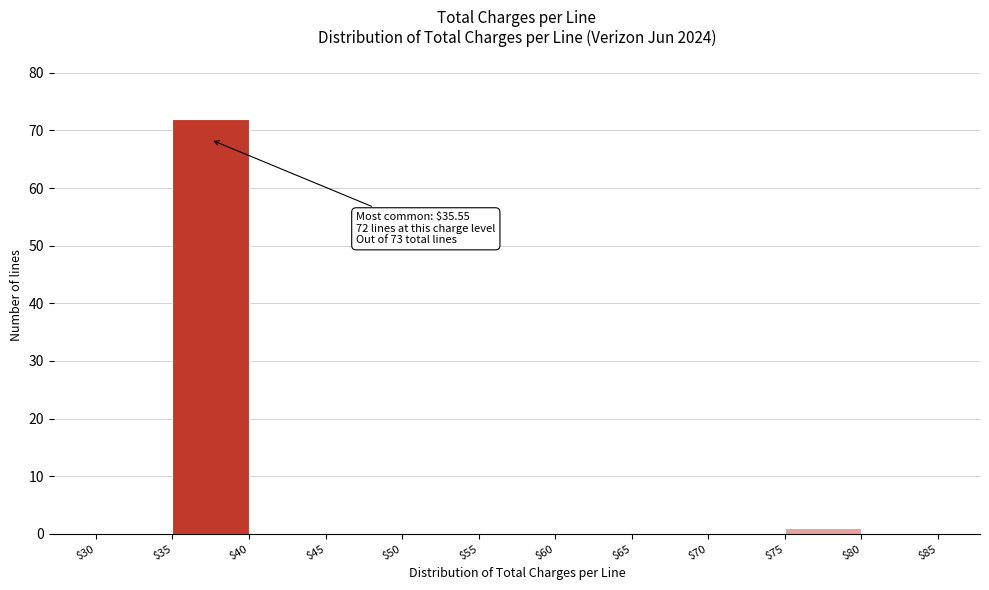

Over which range of the x-axis is the bar tallest?

$35 to $40